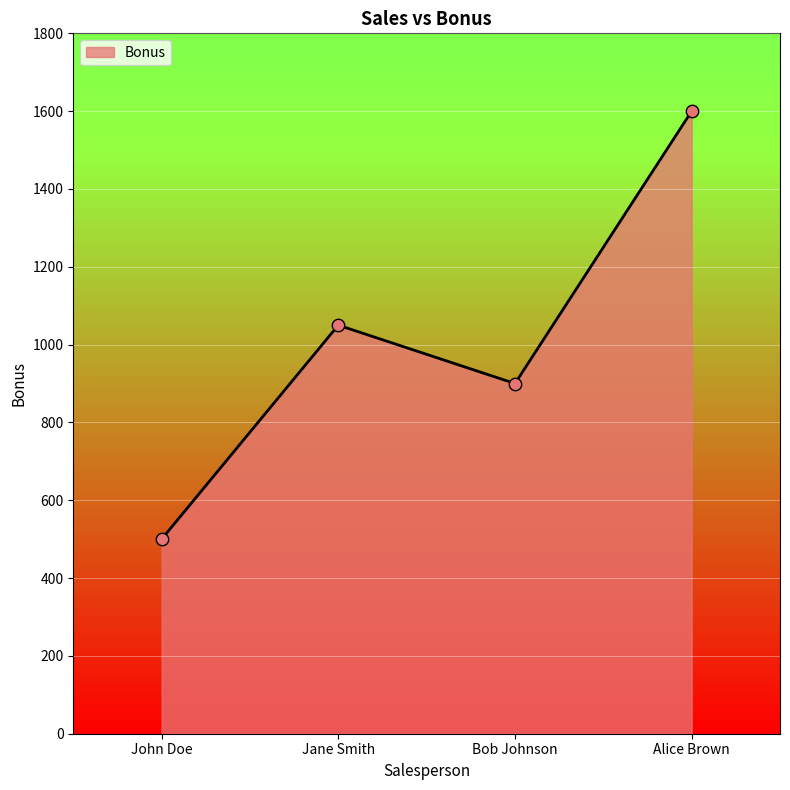

Approximately how many times larger is the value at Bob Johnson compared to John Doe?

1.8